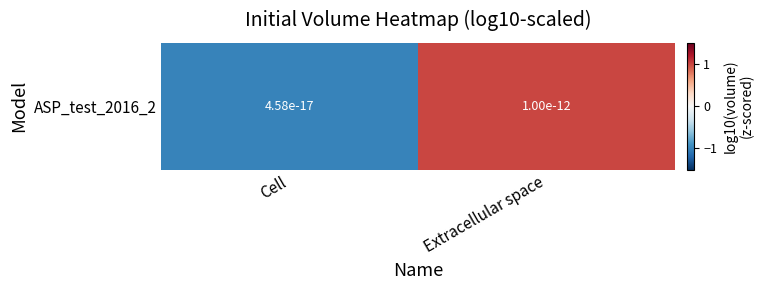

What is the difference between the maximum and minimum values?

2